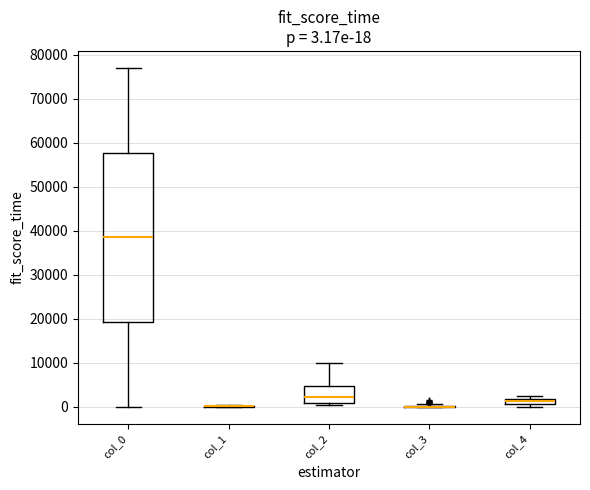

Which box is the tallest, from its lower edge to its upper edge?

col_0